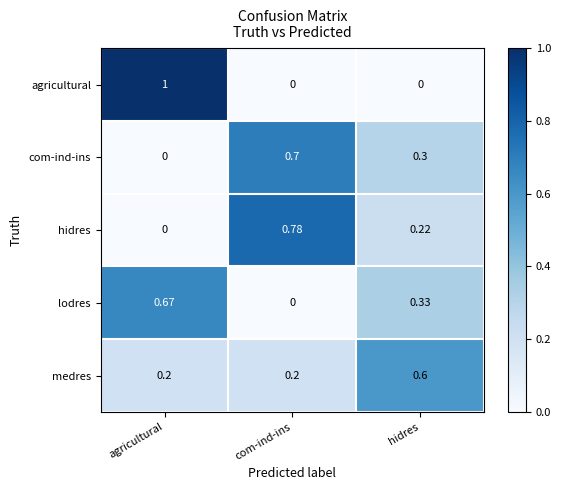

How many series are shown in this chart?

5